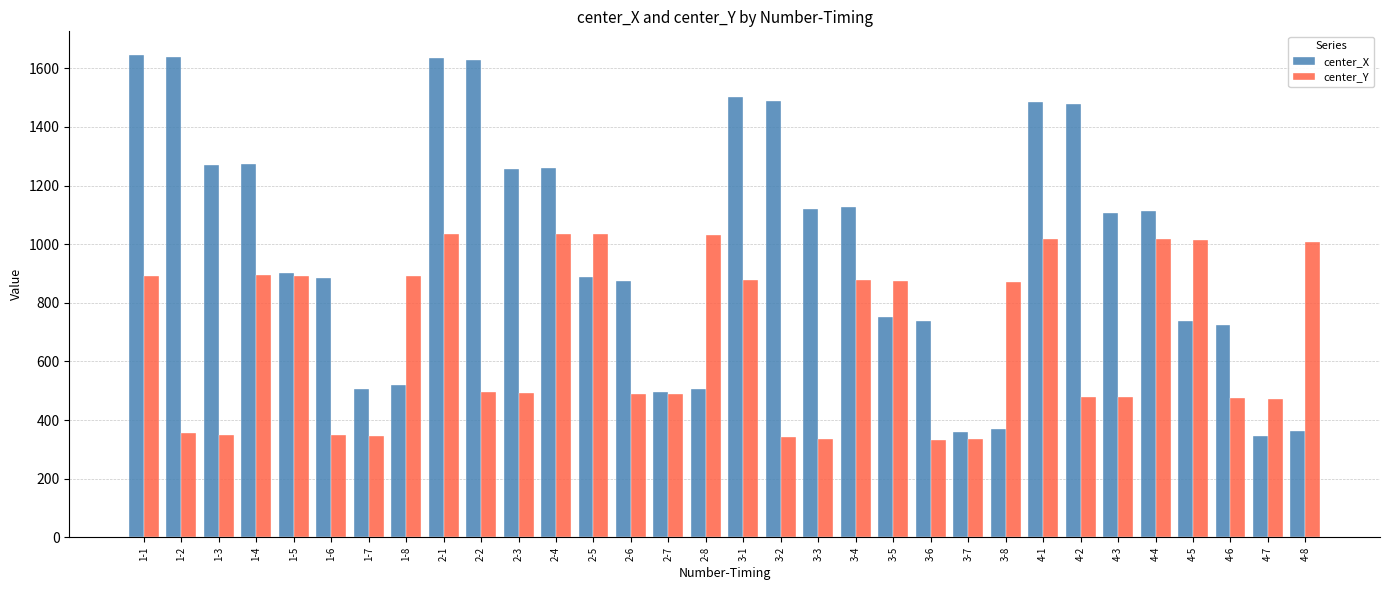

What is the label of the 8th bar from the left?

1-8